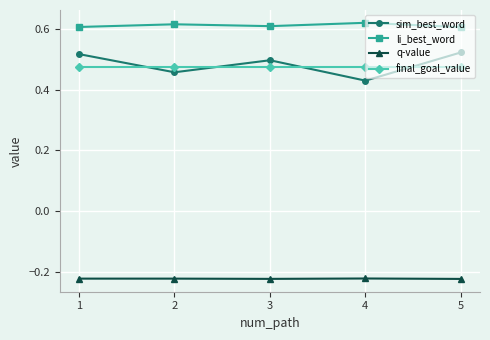

In sim_best_word, how many points are lower than both neighbors (excluding endpoints)?

2